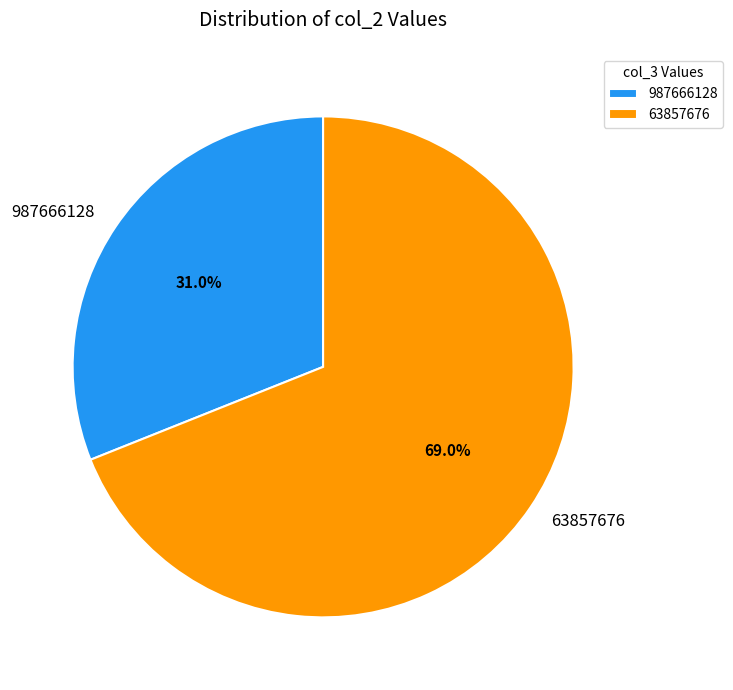

What percentage do 63857676 and 987666128 together represent?

100.0%